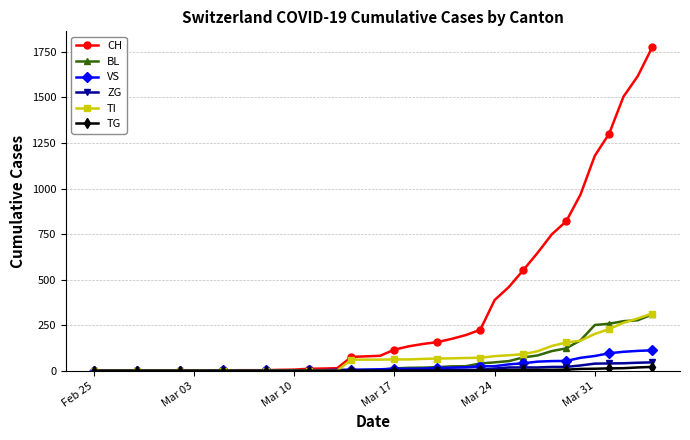

What is the maximum value shown in the chart?

1774